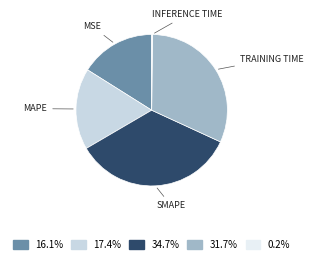

Is there any slice that represents more than half of the pie?

No